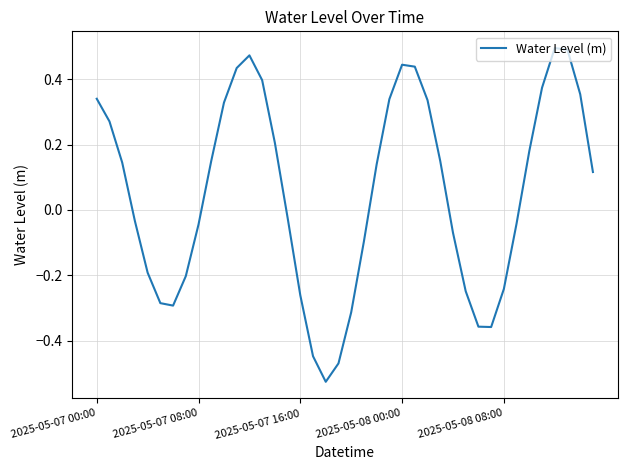

What is the value of the 25th point from the left?

0.4